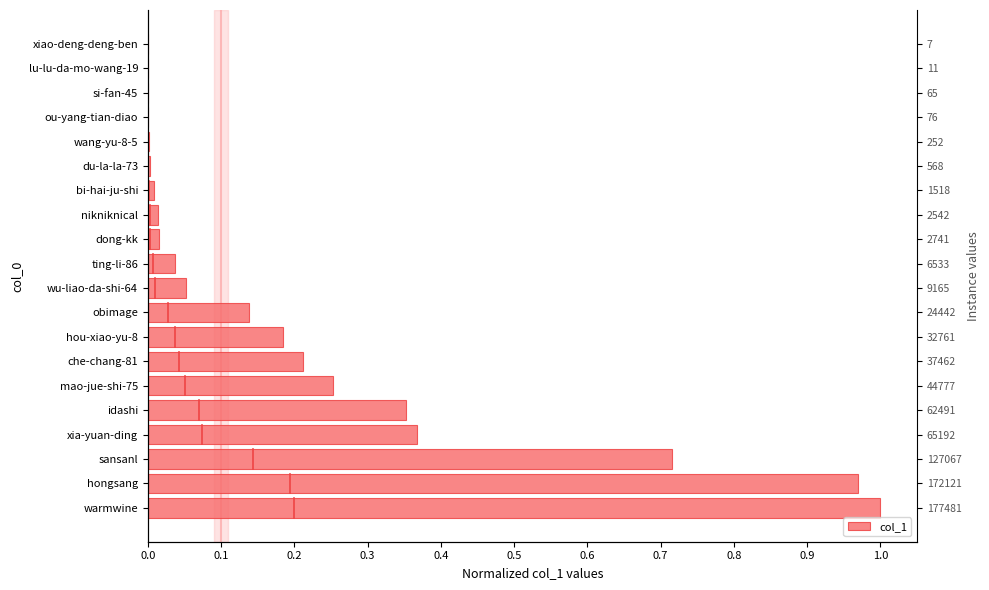

Does the chart contain any negative values?

No